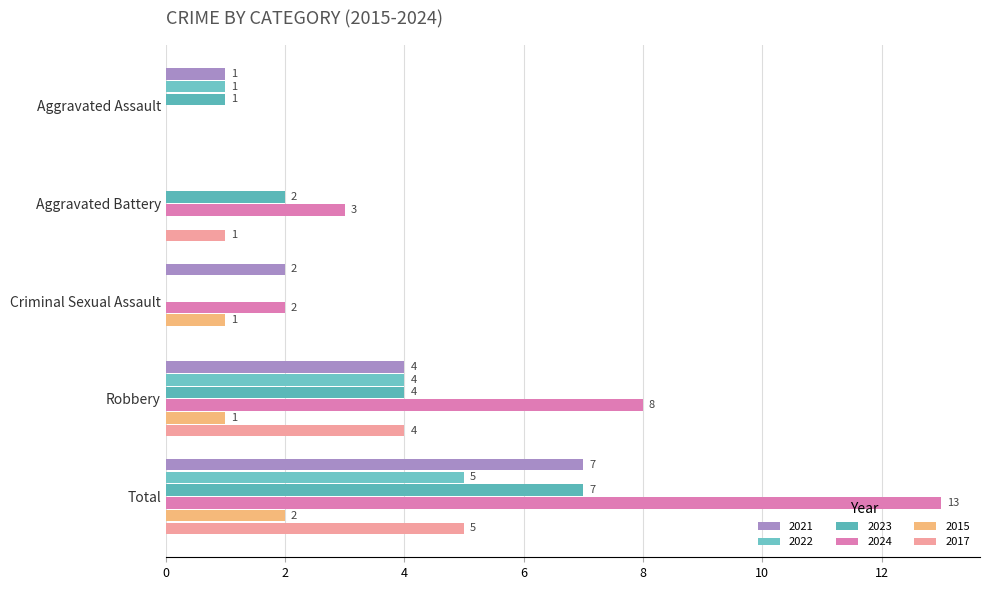

What are all the series names shown in the legend?

2021, 2022, 2023, 2024, 2015, 2017